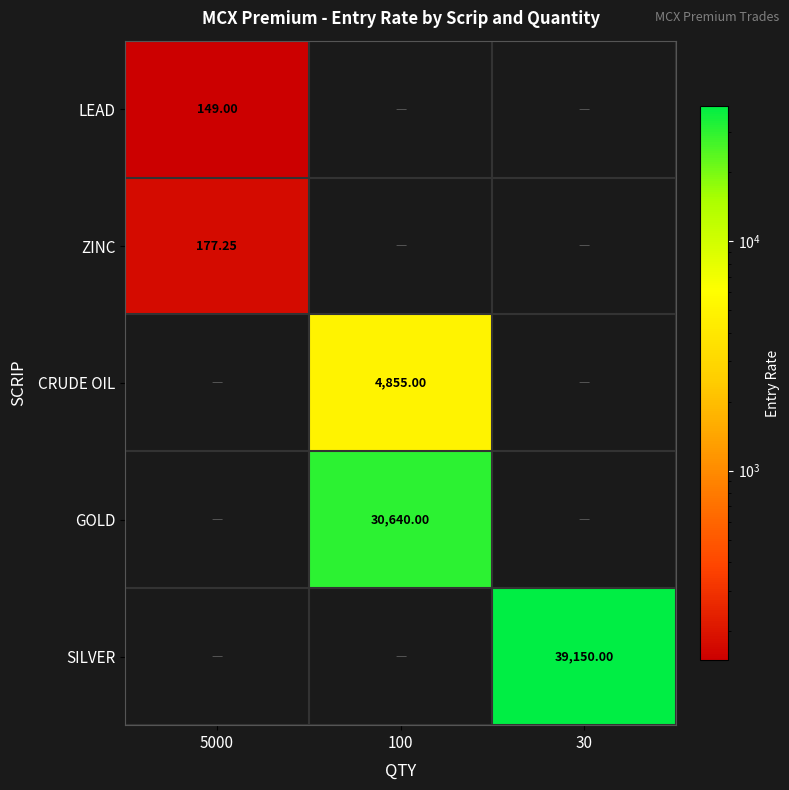

Is the value of SILVER at 30 greater than the value of LEAD at 5000?

Yes